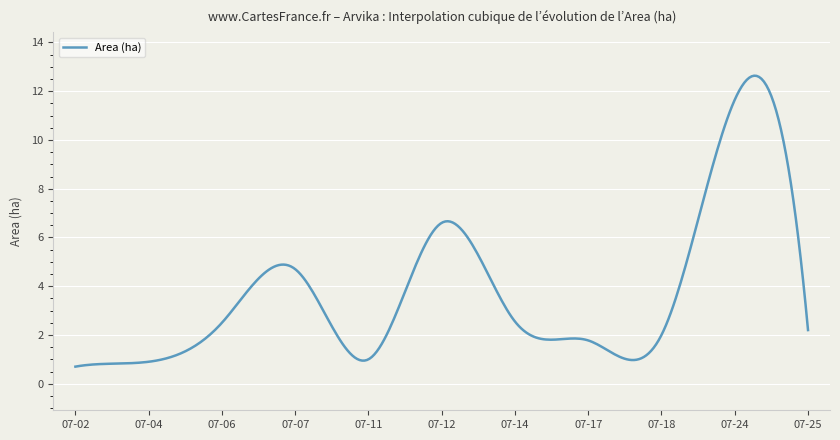

Is this an area chart (filled region under the line)?

No